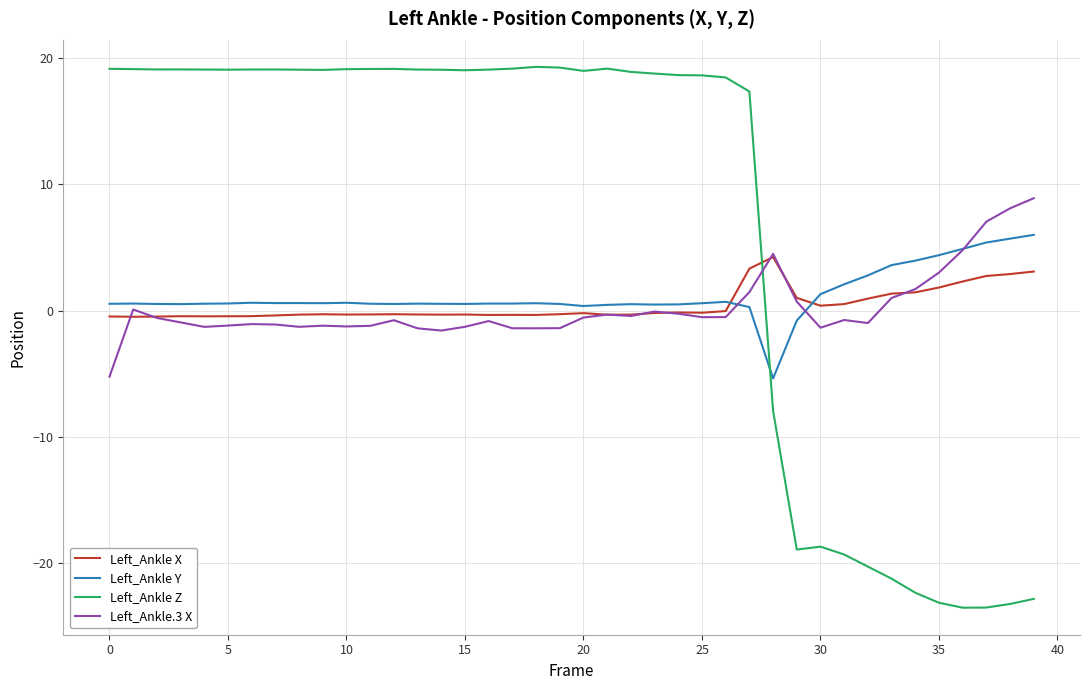

Does the chart display data point markers on the line(s)?

No